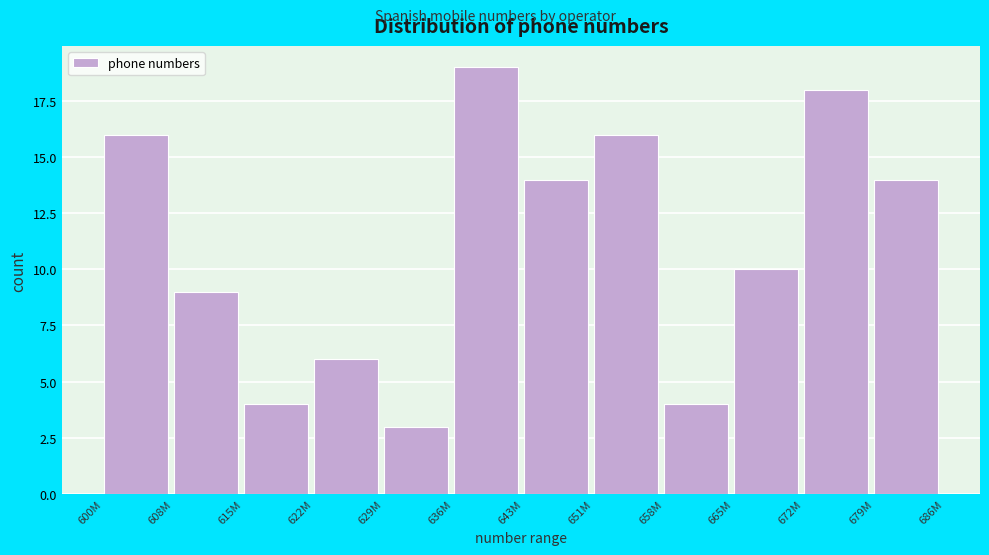

Reading left to right, transcribe all the data shown in this chart.

16	9	4	6	3	19	14	16	4	10	18	14